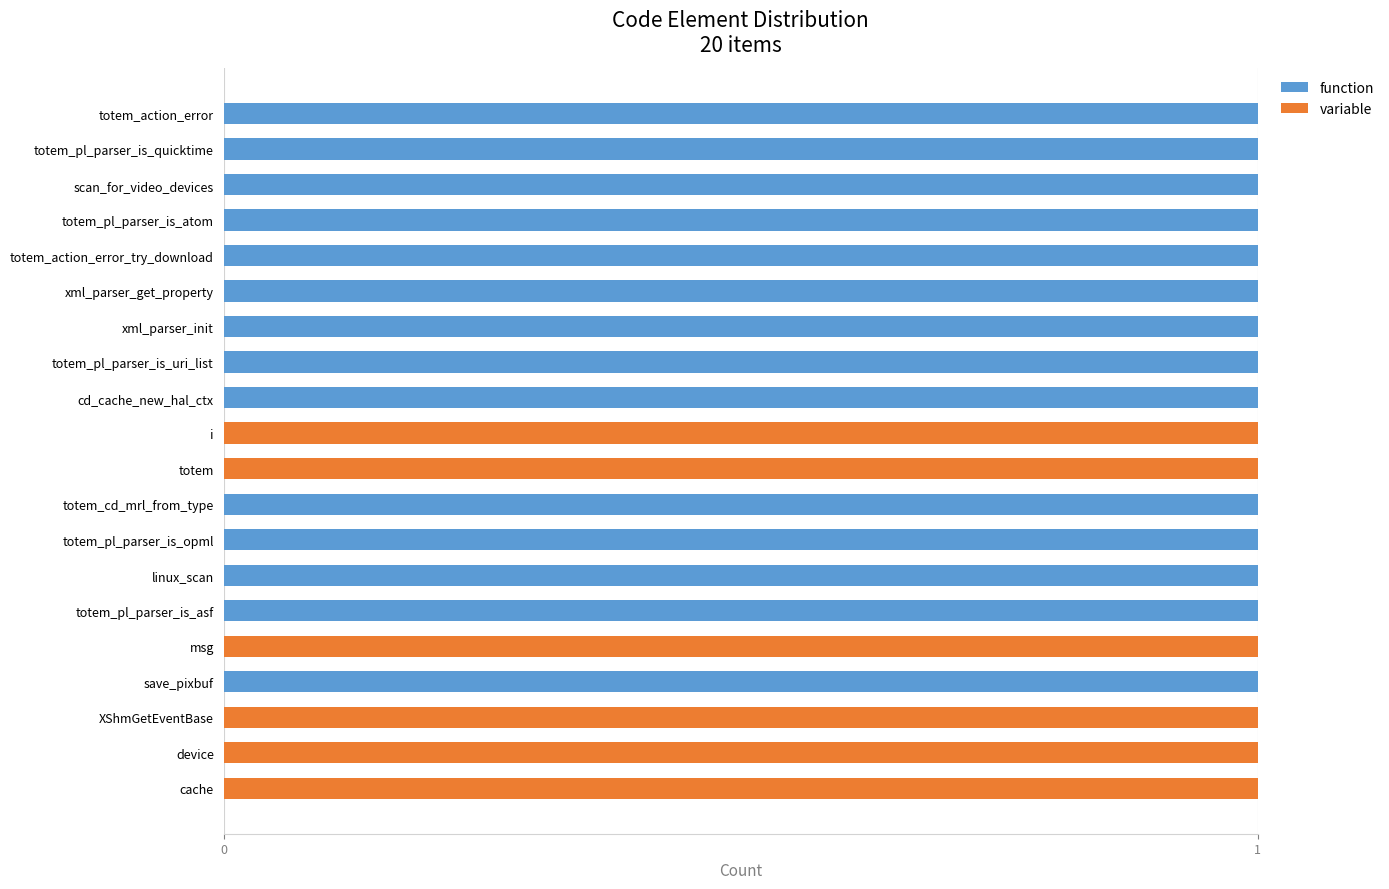

The function series shows 1 at scan_for_video_devices. True or false?

True